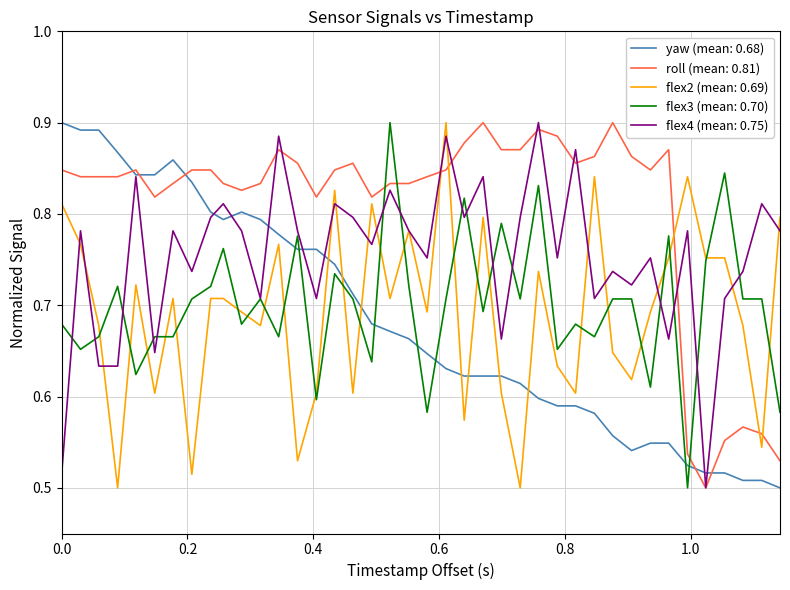

How many distinct data groups are displayed?

5